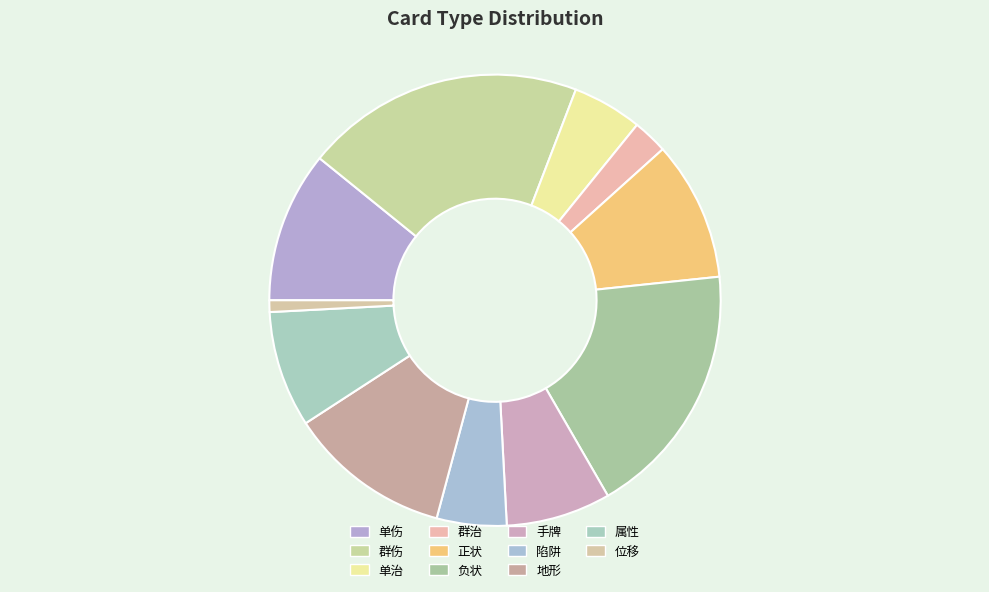

Does 地形 represent more than half of the total?

No